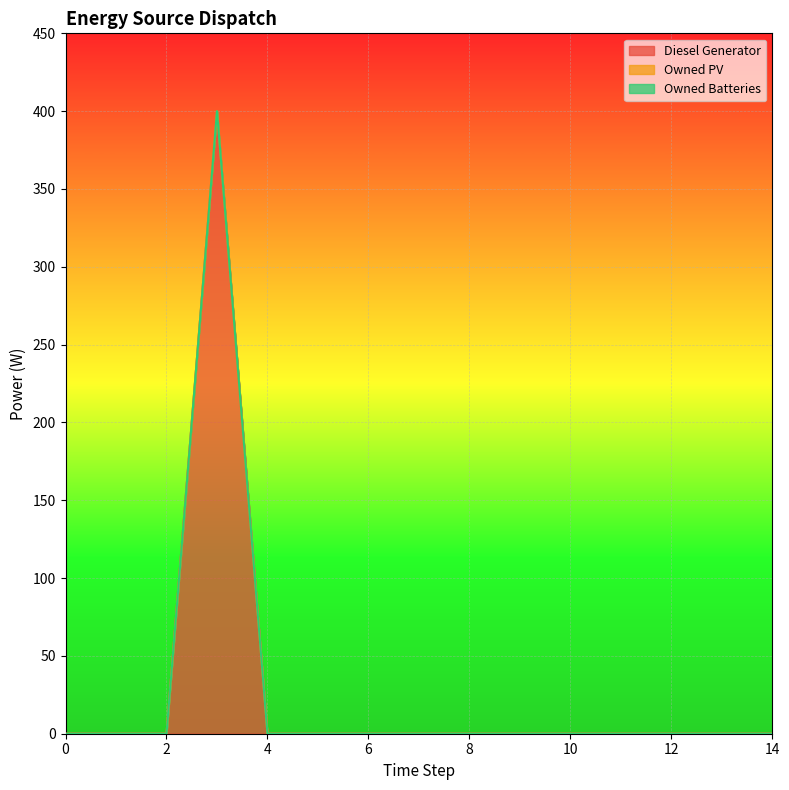

At how many categories does at least one series exceed 385?

1